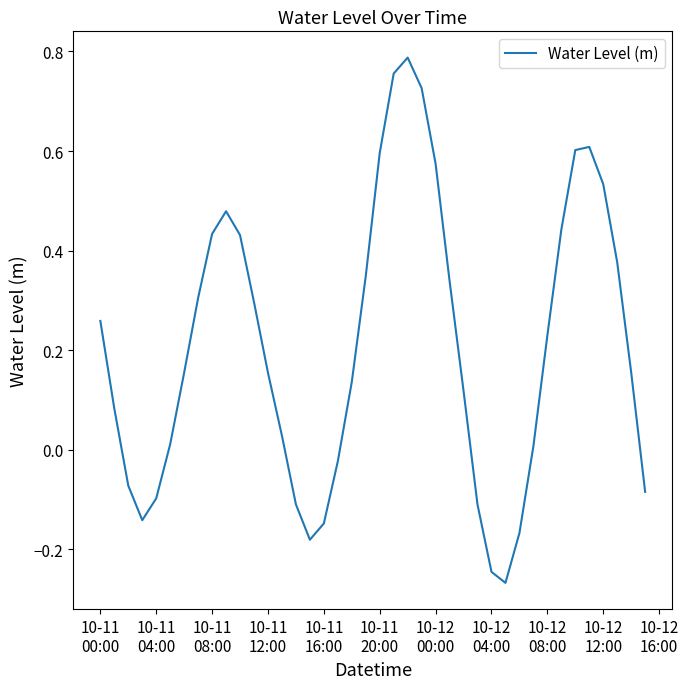

How many interior local valleys (lower than both neighbors) does the data have?

3